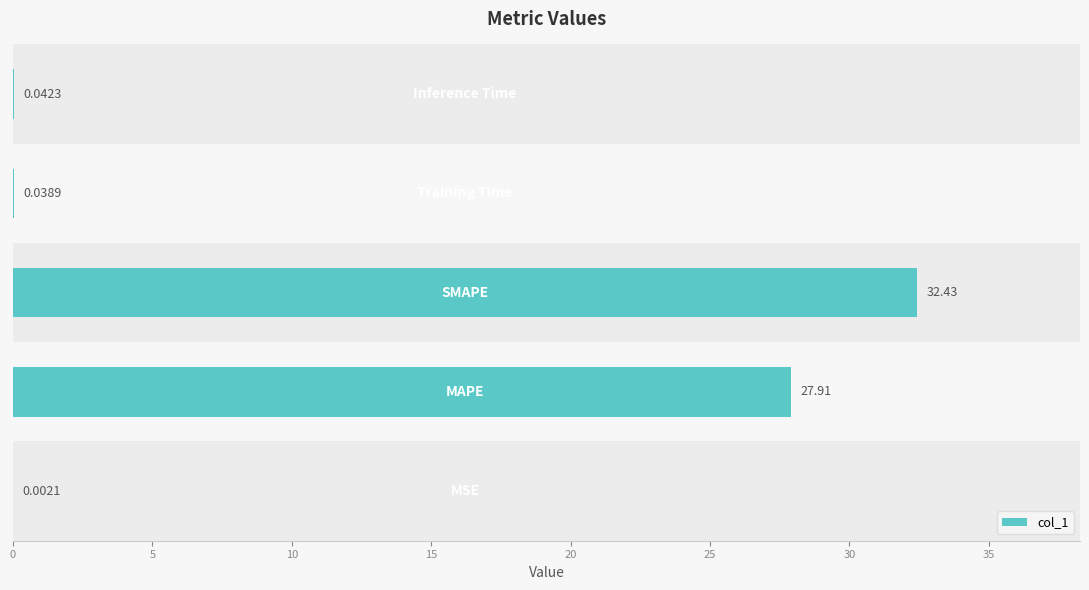

What is the difference between the maximum and second lowest values?

32.4